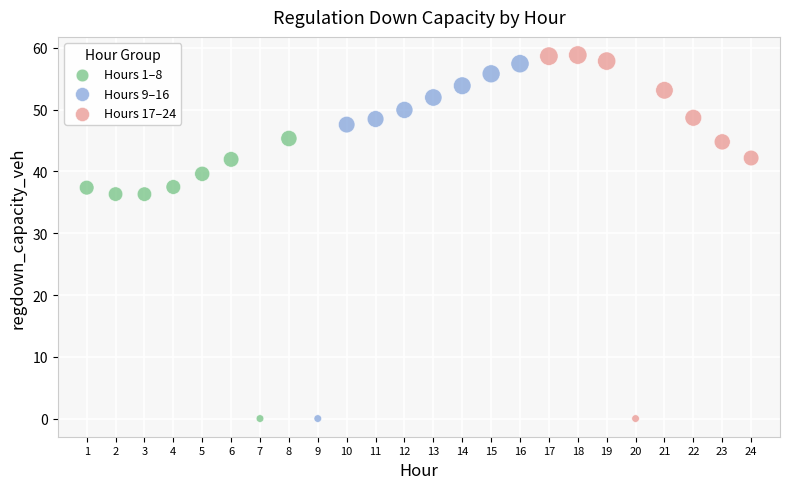

What are all the series names shown in the legend?

Hours 1–8, Hours 9–16, Hours 17–24